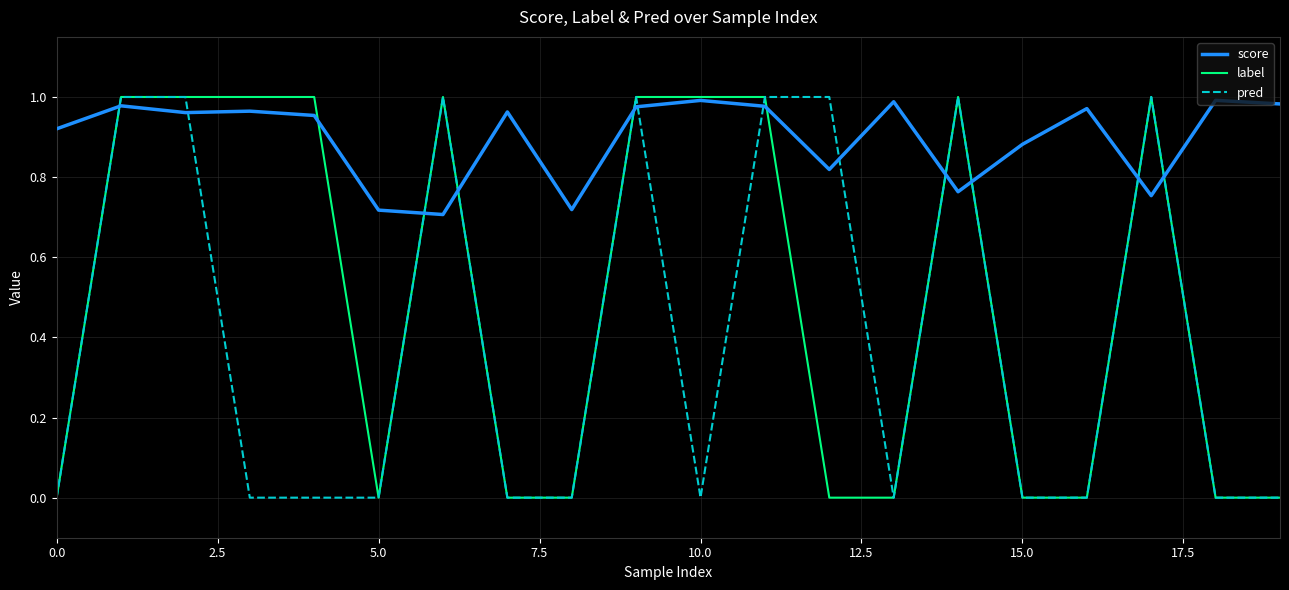

Rank the series by their average value, from lowest to highest.

pred, label, score